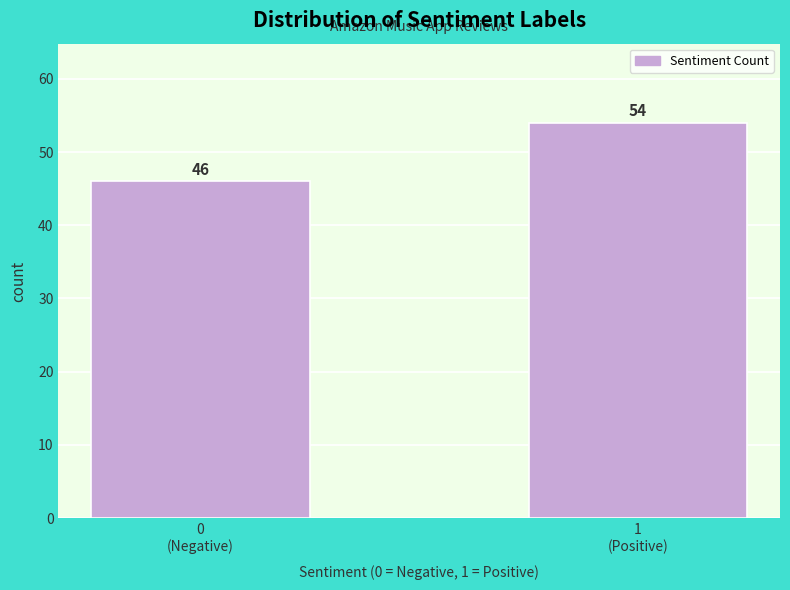

Reading left to right, transcribe all the data shown in this chart.

46	54